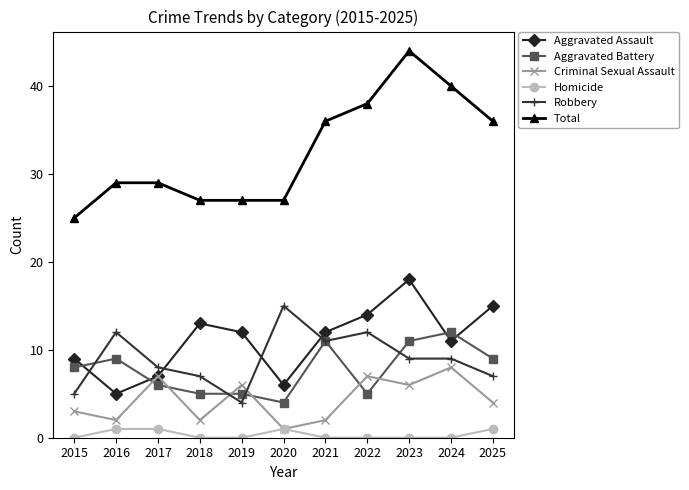

Where is the first local minimum for Robbery?

2019